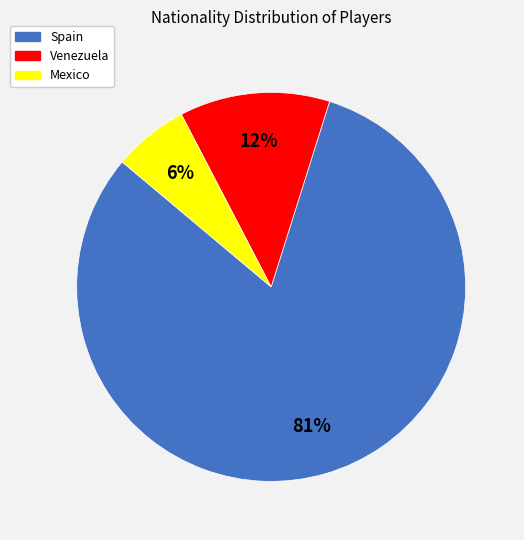

The Spain slice represents 71% of the pie. True or false?

False